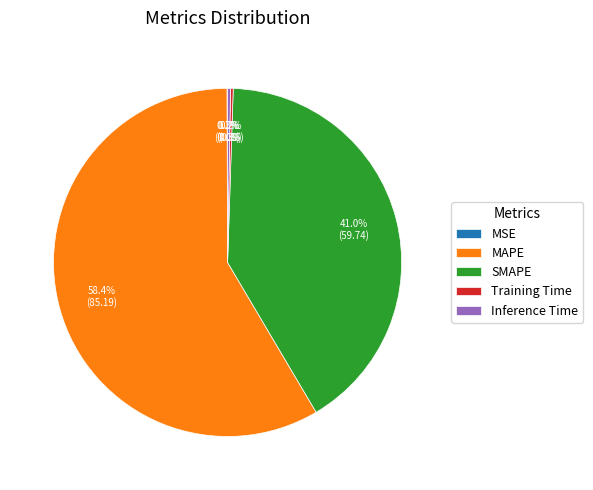

Which slice is the largest?

MAPE